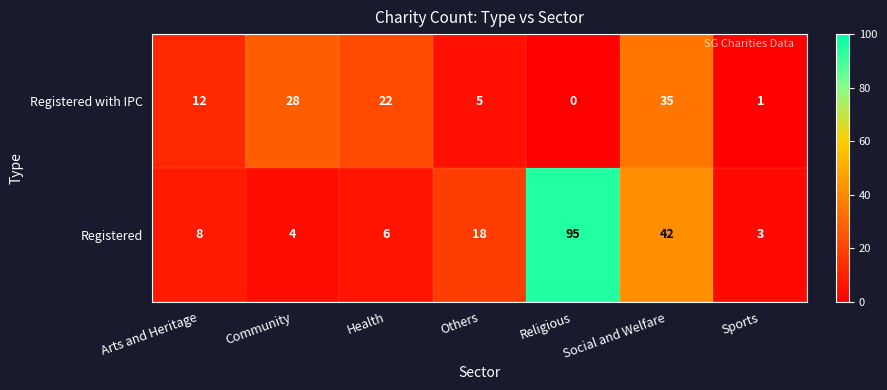

Rank the series by their maximum value, from lowest to highest.

Registered with IPC, Registered